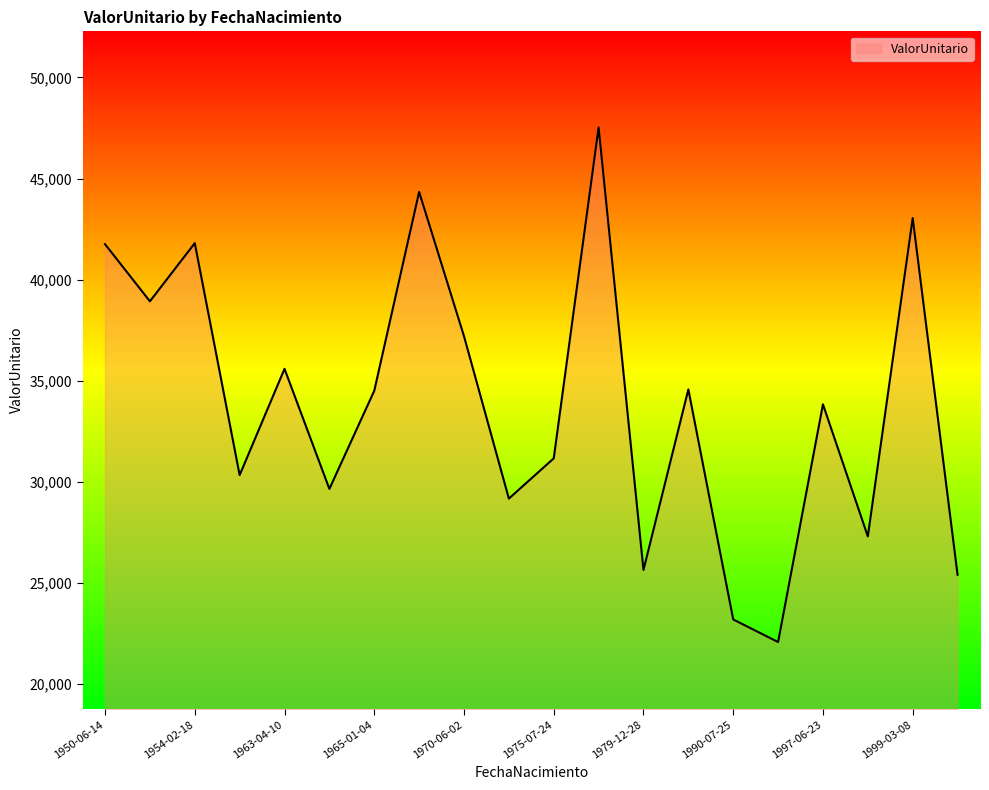

How many interior local valleys (lower than both neighbors) does the data have?

7